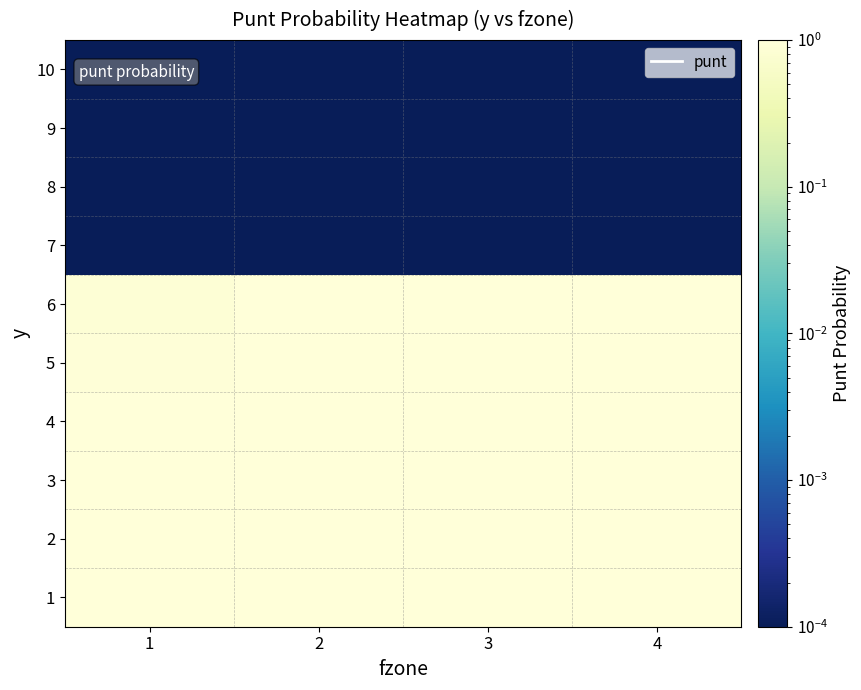

What is the spread (max minus min) of values at 3?

1.0